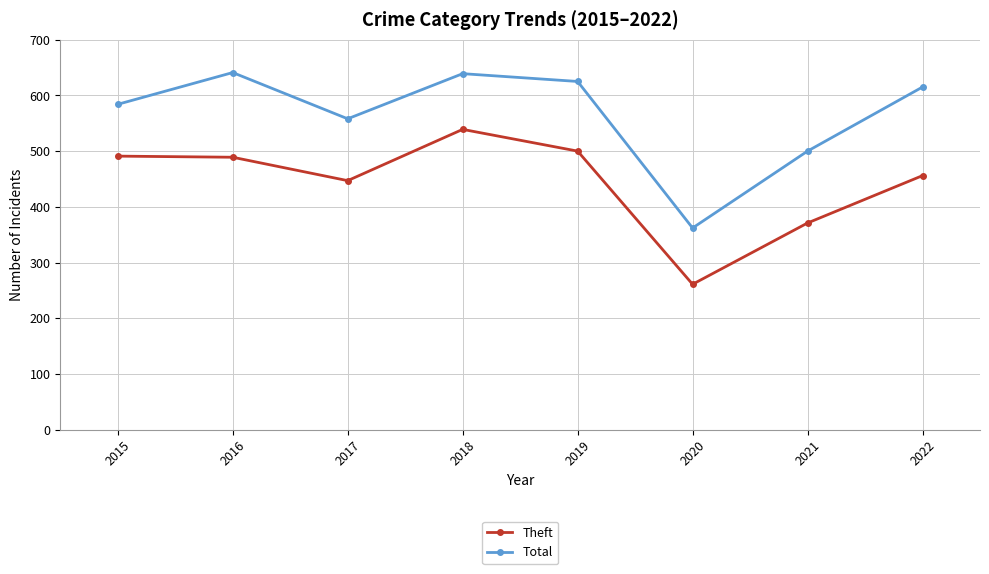

Rank the series by their average value, from highest to lowest.

Total, Theft